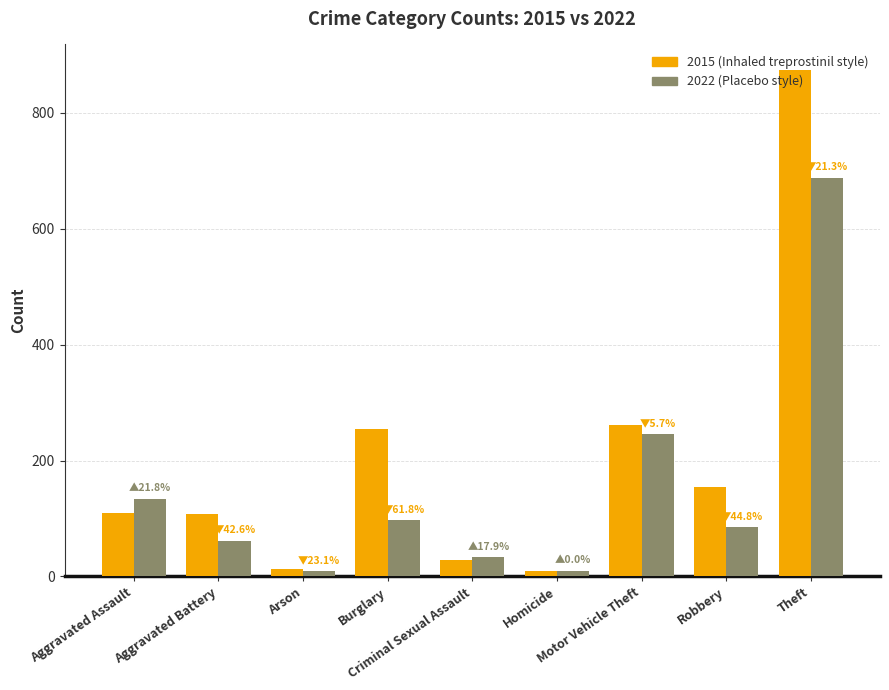

What is the maximum value shown in the chart?

874